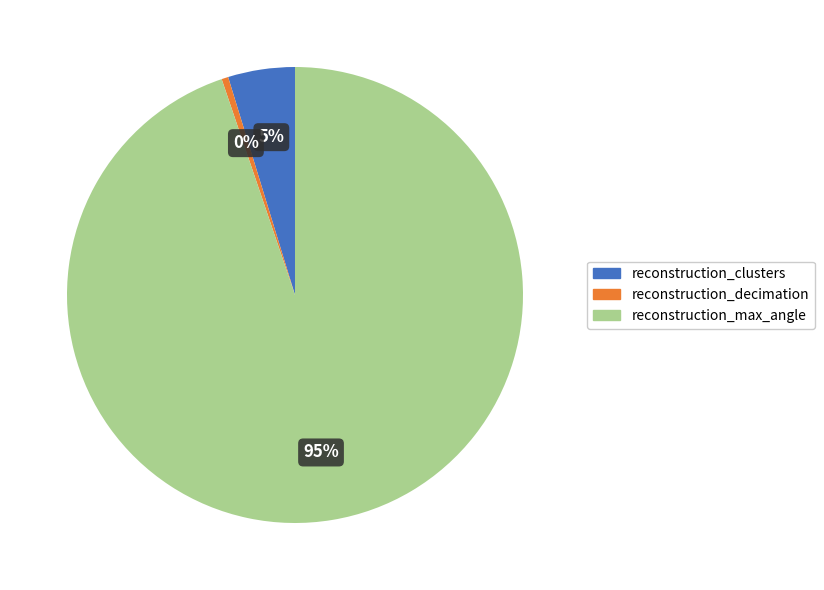

Combined, do reconstruction_max_angle and reconstruction_decimation account for over 50%?

Yes